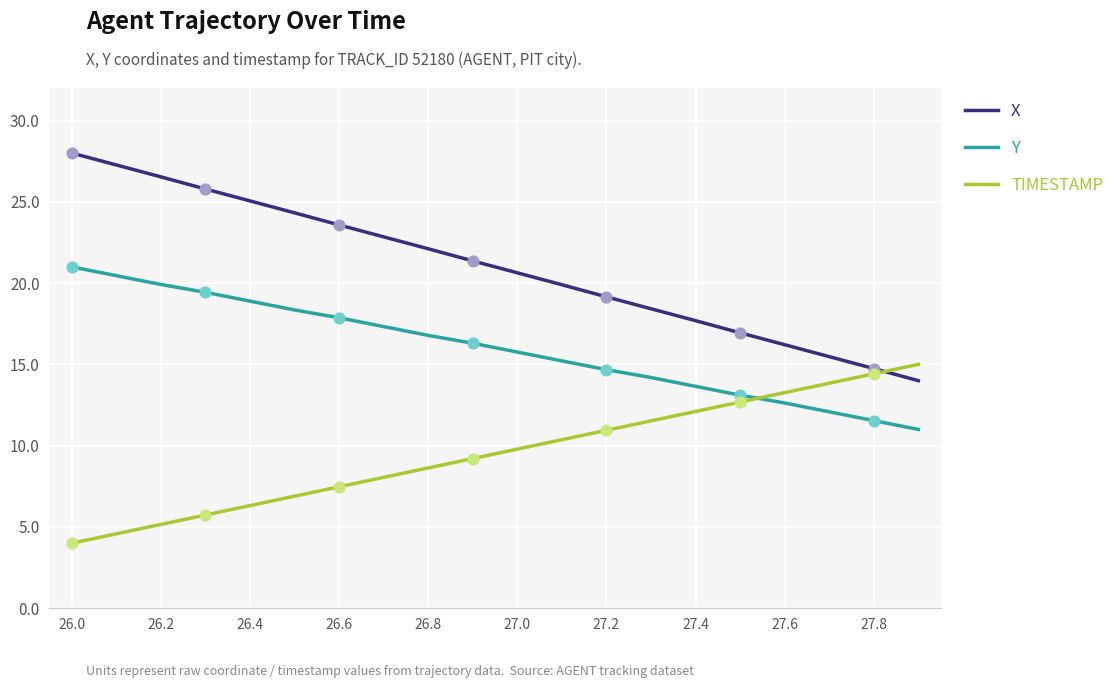

Which series has the largest total across all categories?

X